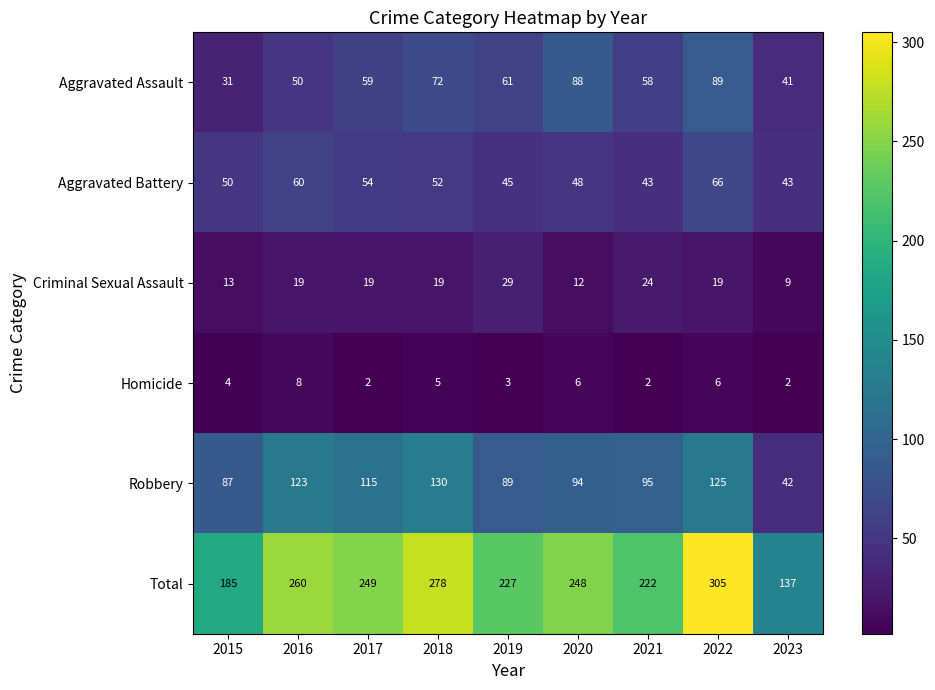

Which series has the largest range (max minus min)?

Total